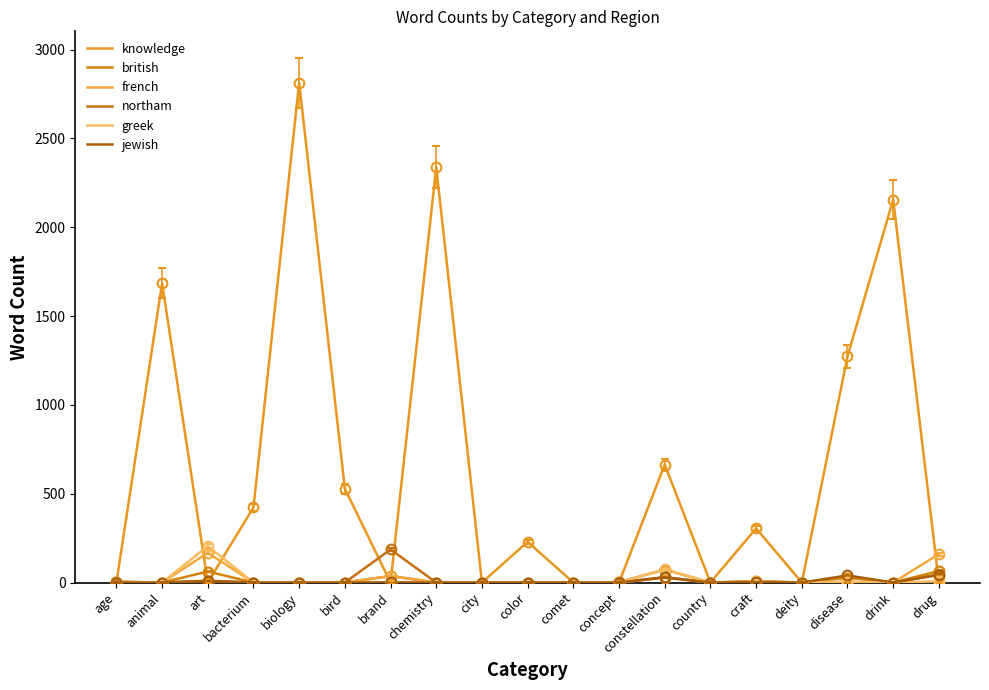

Where is jewish nearest to the value 21?

constellation